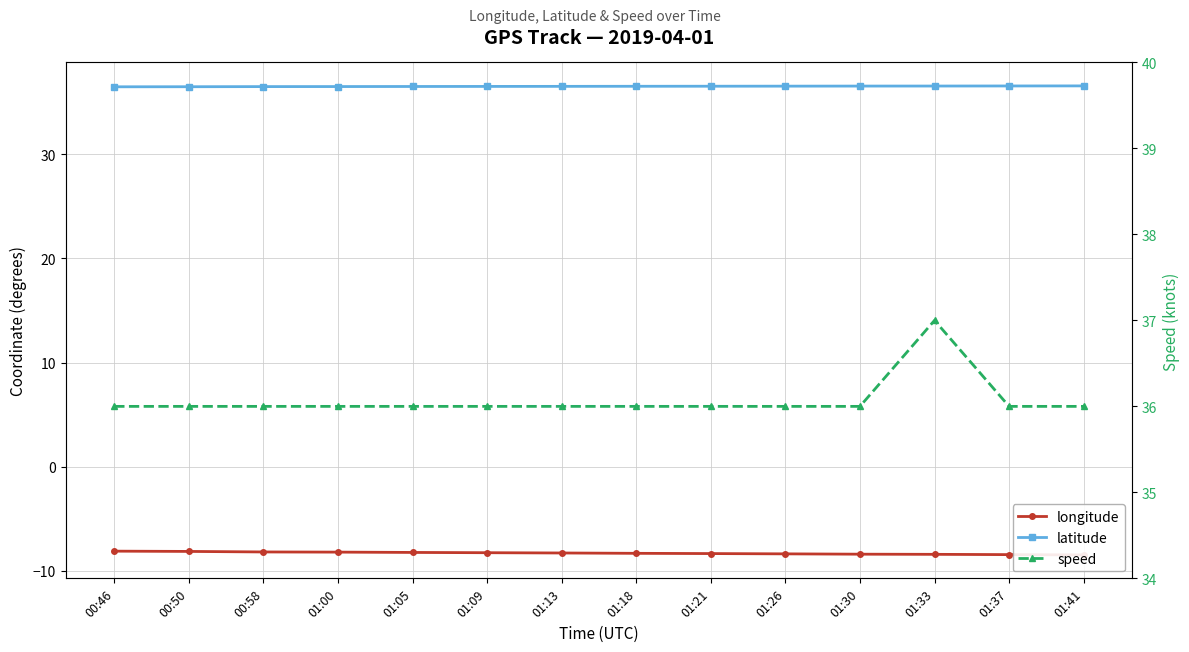

How many distinct data groups are displayed?

3